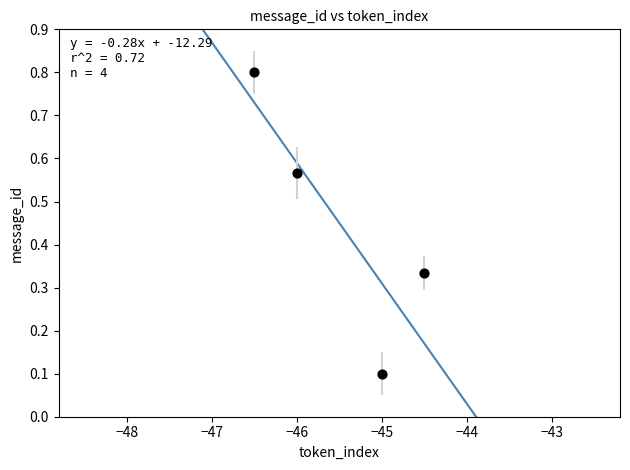

What is the average Y value?

0.4